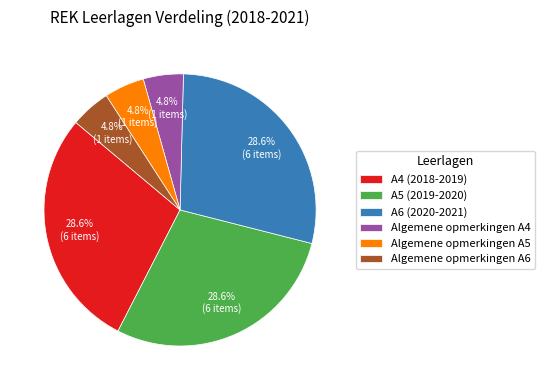

Approximately how many times larger is the value at A6 (2020-2021) compared to Algemene opmerkingen A6?

6.0